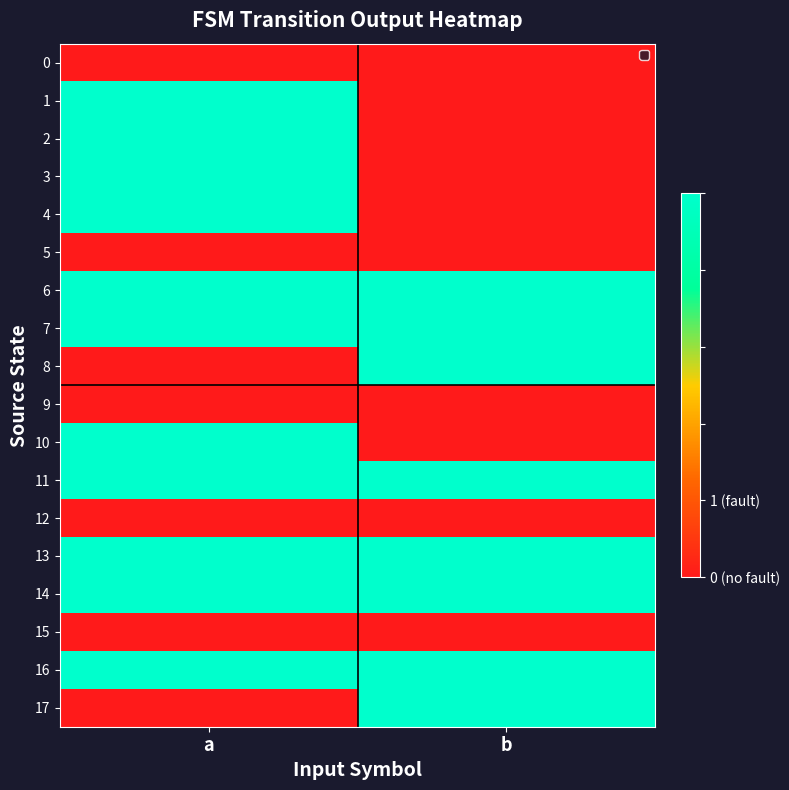

Which series has the largest total across all categories?

6